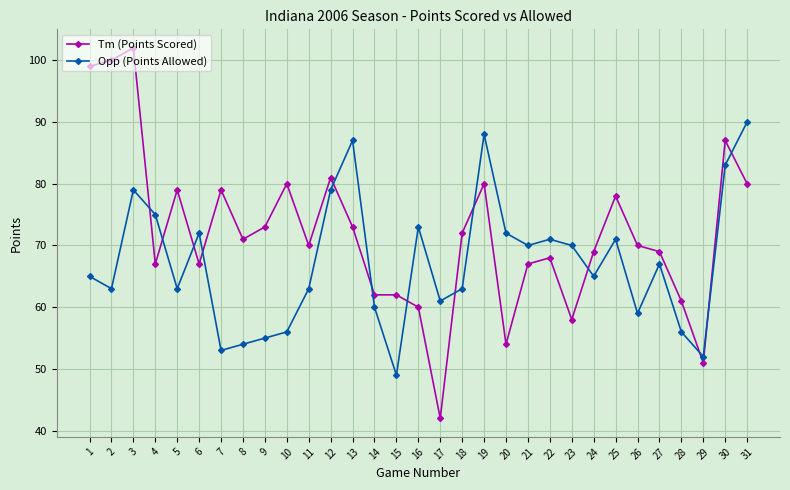

The value of Tm (Points Scored) at 1 is 99. True or false?

True